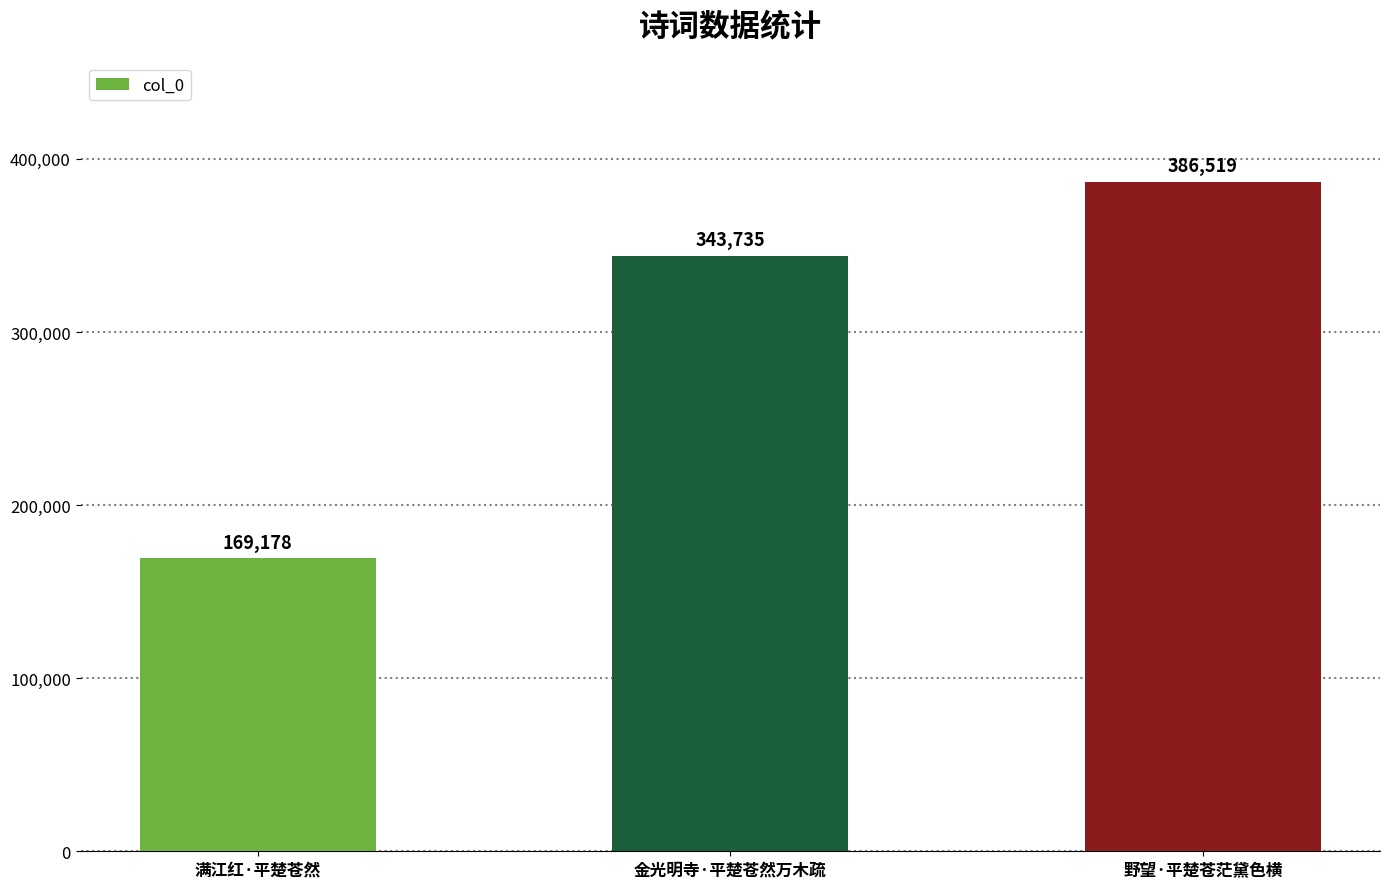

Rank the categories by value from lowest to highest.

满江红·平楚苍然, 金光明寺·平楚苍然万木疏, 野望·平楚苍茫黛色横